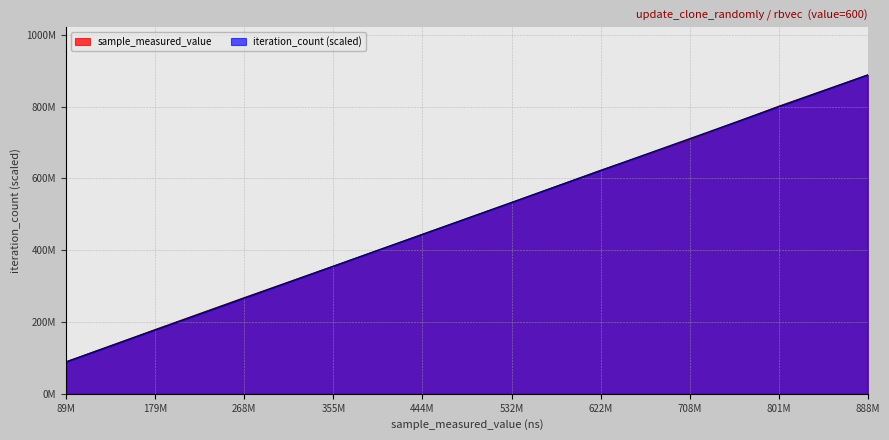

Reading left to right, list all the values displayed in this chart.

sample_measured_value: 89330091.0	179211726.0	268097098.0	355698211.0	444470219.0	532778137.0	622843868.0	708507233.0	801423779.0	888415599.0
iteration_count: 88841559.9	177683119.8	266524679.7	355366239.6	444207799.5	533049359.4	621890919.3	710732479.2	799574039.1	888415599.0